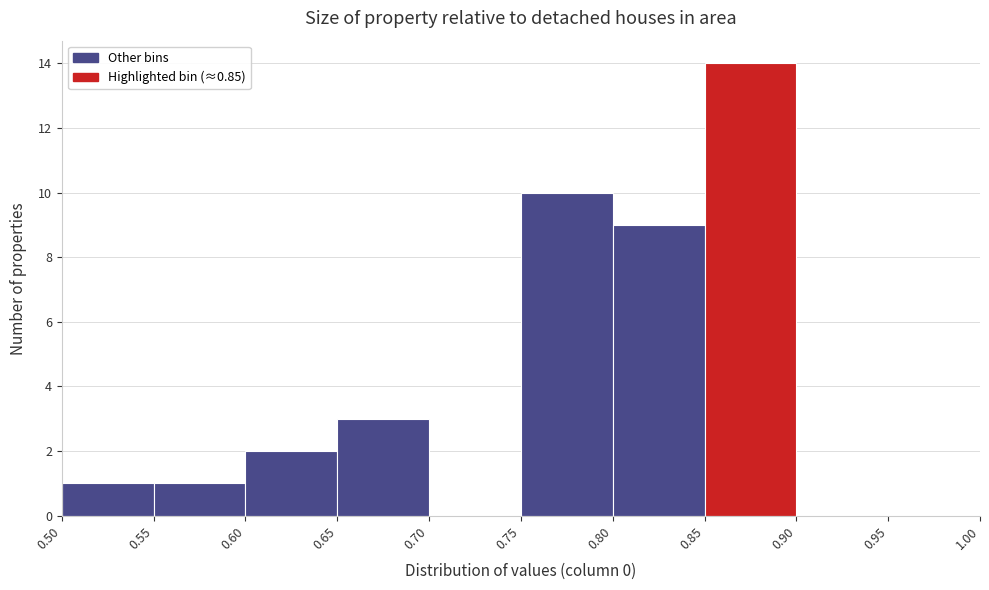

Reading left to right, list every bar in this chart as the range it spans on the x-axis followed by its height. The values are not printed on the chart, so give them approximately, as read against the axis.

0.50 to 0.55: 1
0.55 to 0.60: 1
0.60 to 0.65: 2
0.65 to 0.70: 3
0.70 to 0.75: 0
0.75 to 0.80: 10
0.80 to 0.85: 9
0.85 to 0.90: 14
0.90 to 0.95: 0
0.95 to 1.00: 0